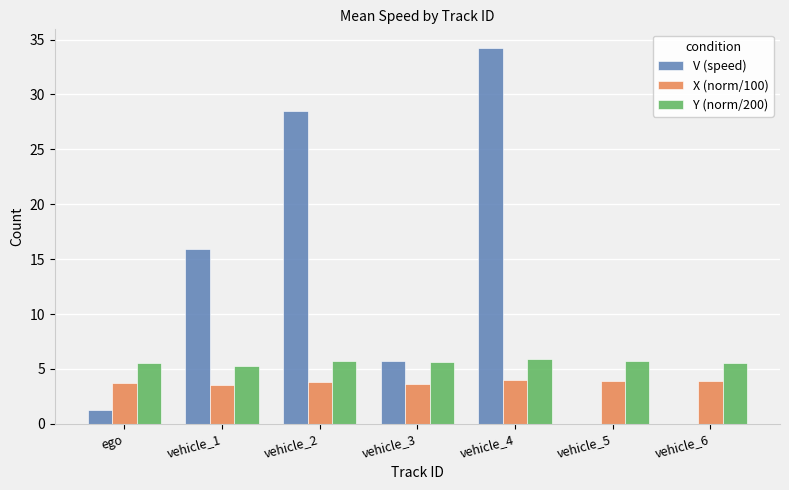

What is the sum of all Y (norm/200) values?

39.4